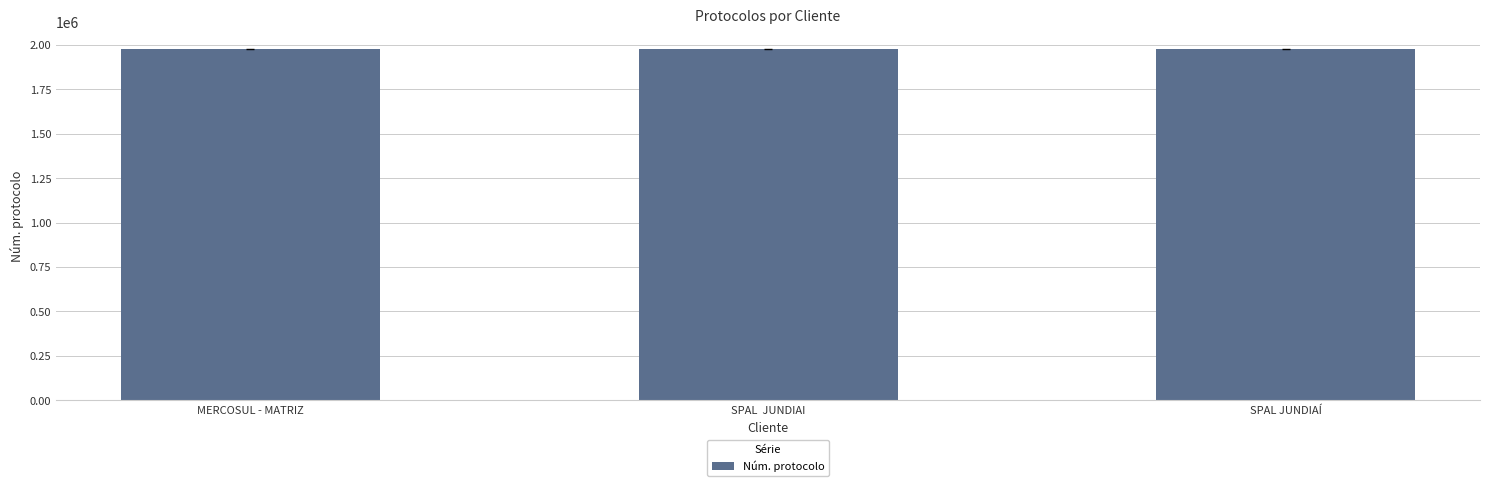

What is the label of the 1st bar from the left?

MERCOSUL - MATRIZ